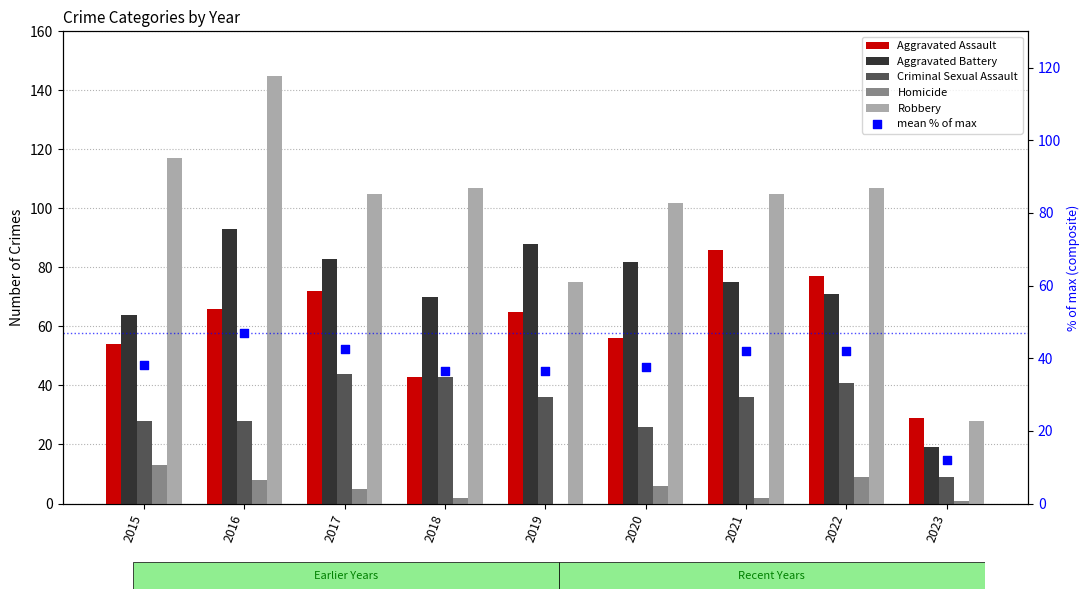

At how many categories does at least one series exceed 31?

8